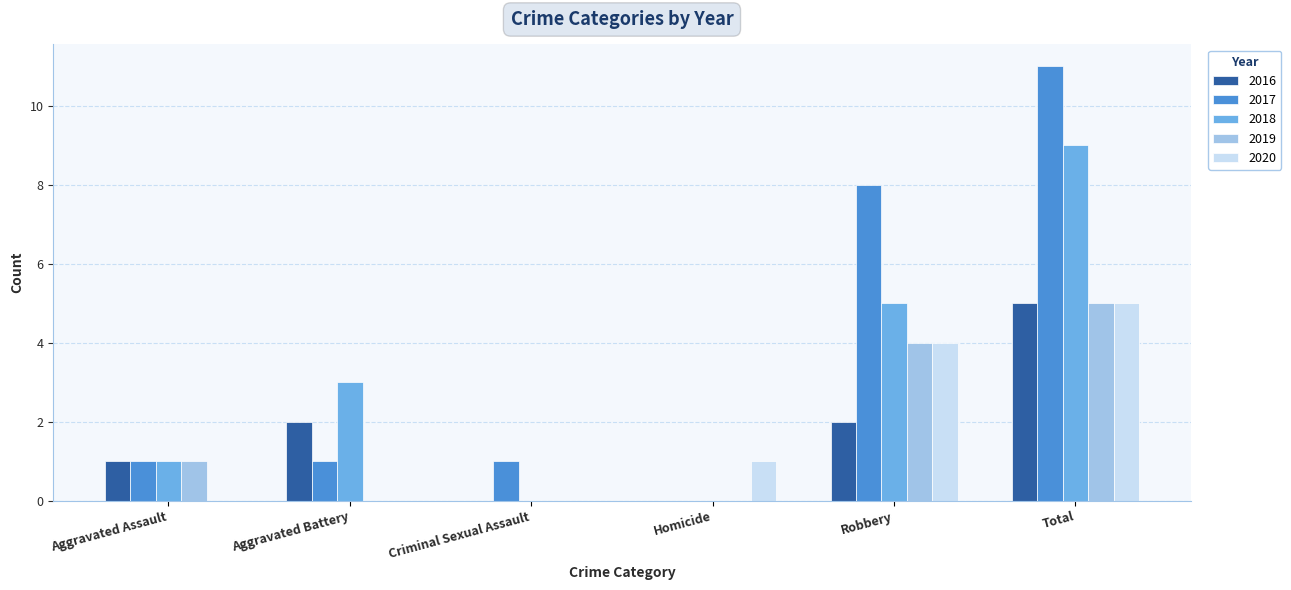

What is the average value of the 2016 series?

2